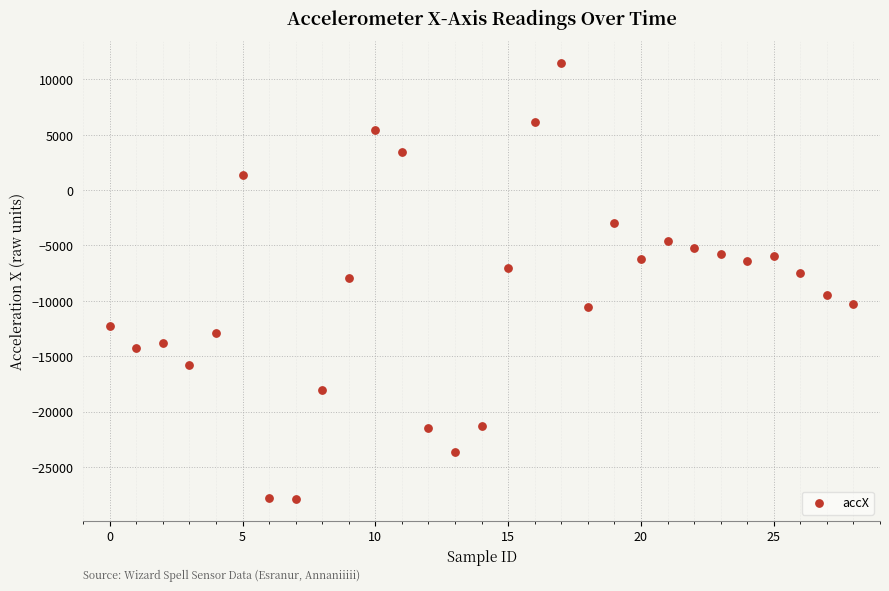

What is the range of Y values (max minus min)?

39384